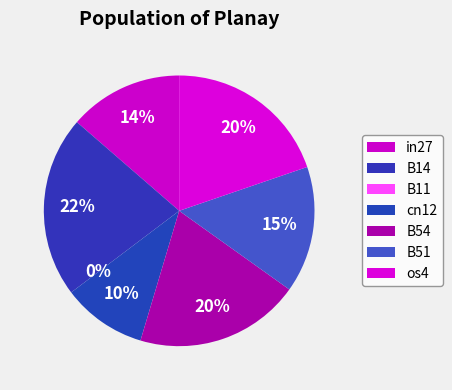

To the nearest percent, what is the difference between the largest and smallest slice percentages?

22%